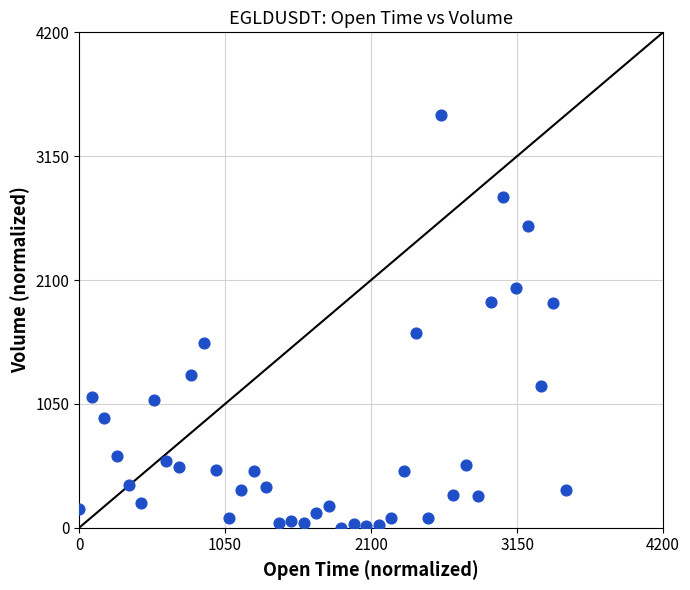

What is the range of X values (max minus min)?

3500.0